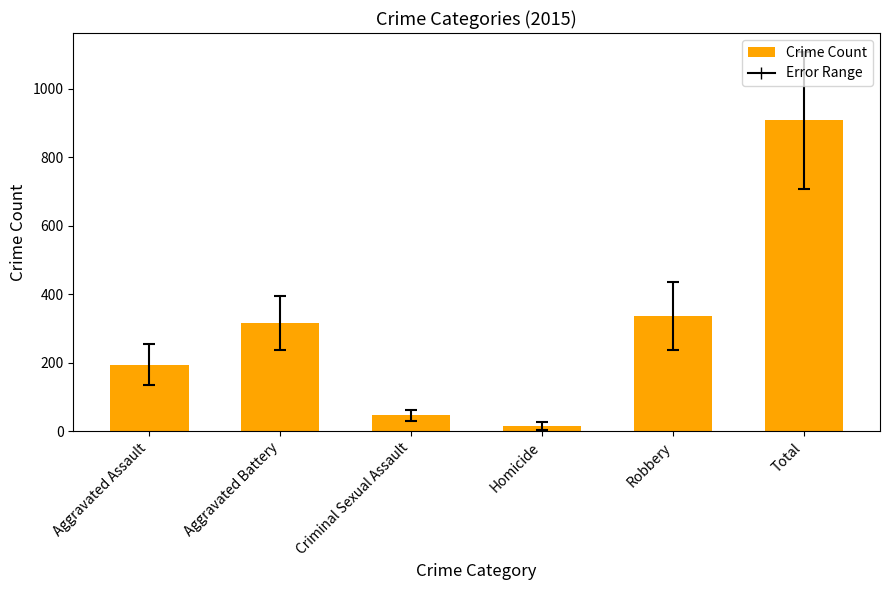

Reading left to right, what are all the values shown in this chart?

Aggravated Assault=194	Aggravated Battery=316	Criminal Sexual Assault=46	Homicide=15	Robbery=337	Total=908